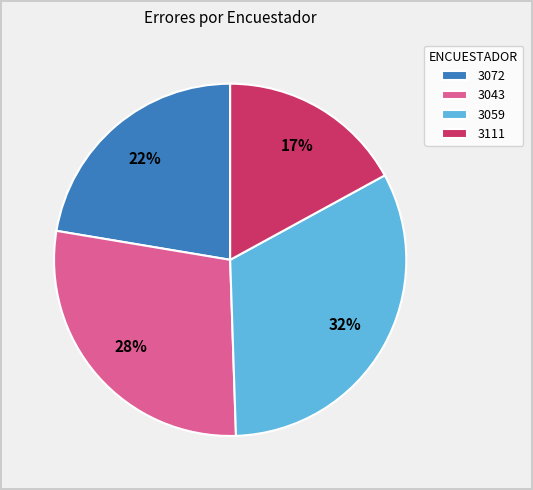

True or false: 3111 accounts for 9% of the total.

False